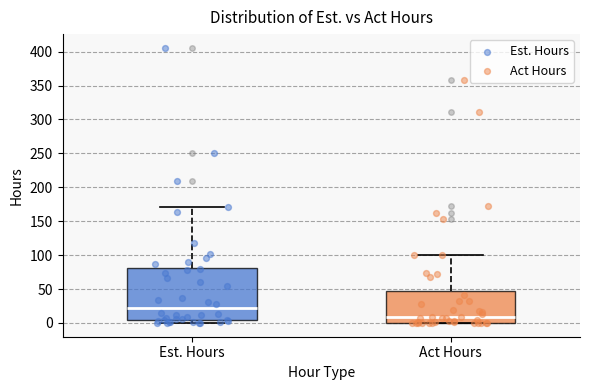

Where is the upper edge of the box for Est. Hours on the y-axis? The values are not printed on the chart, so give them approximately, as read against the axis.

80